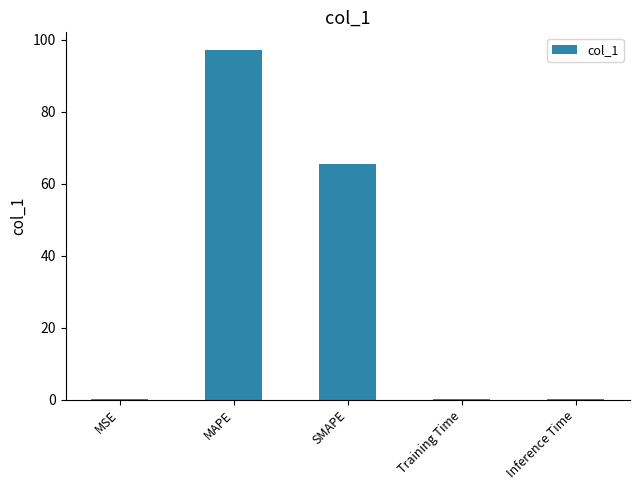

Are the bars horizontal?

No